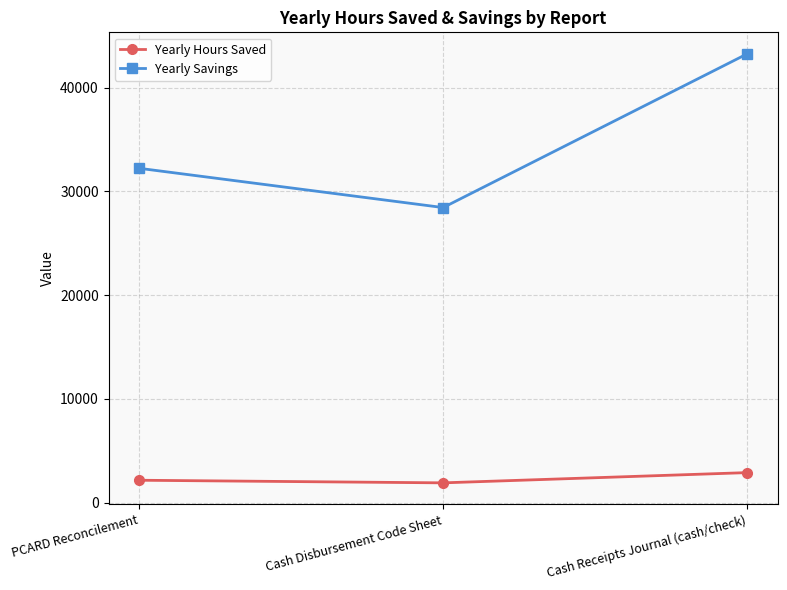

The value of Yearly Savings at Cash Receipts Journal (cash/check) is 18208.8. True or false?

False